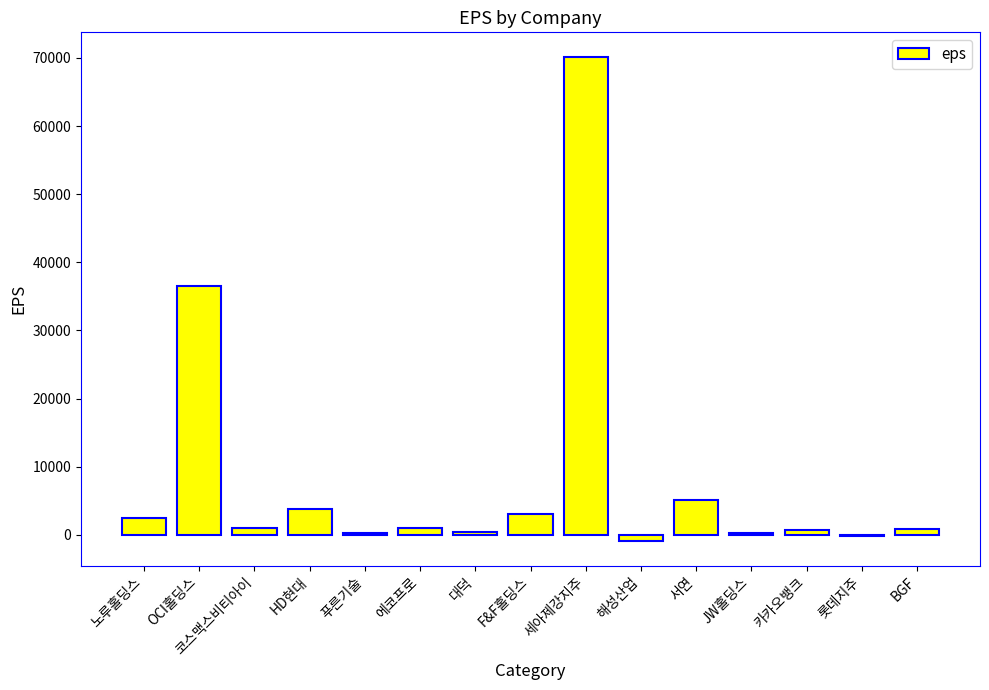

What is the sum of all values?

124526